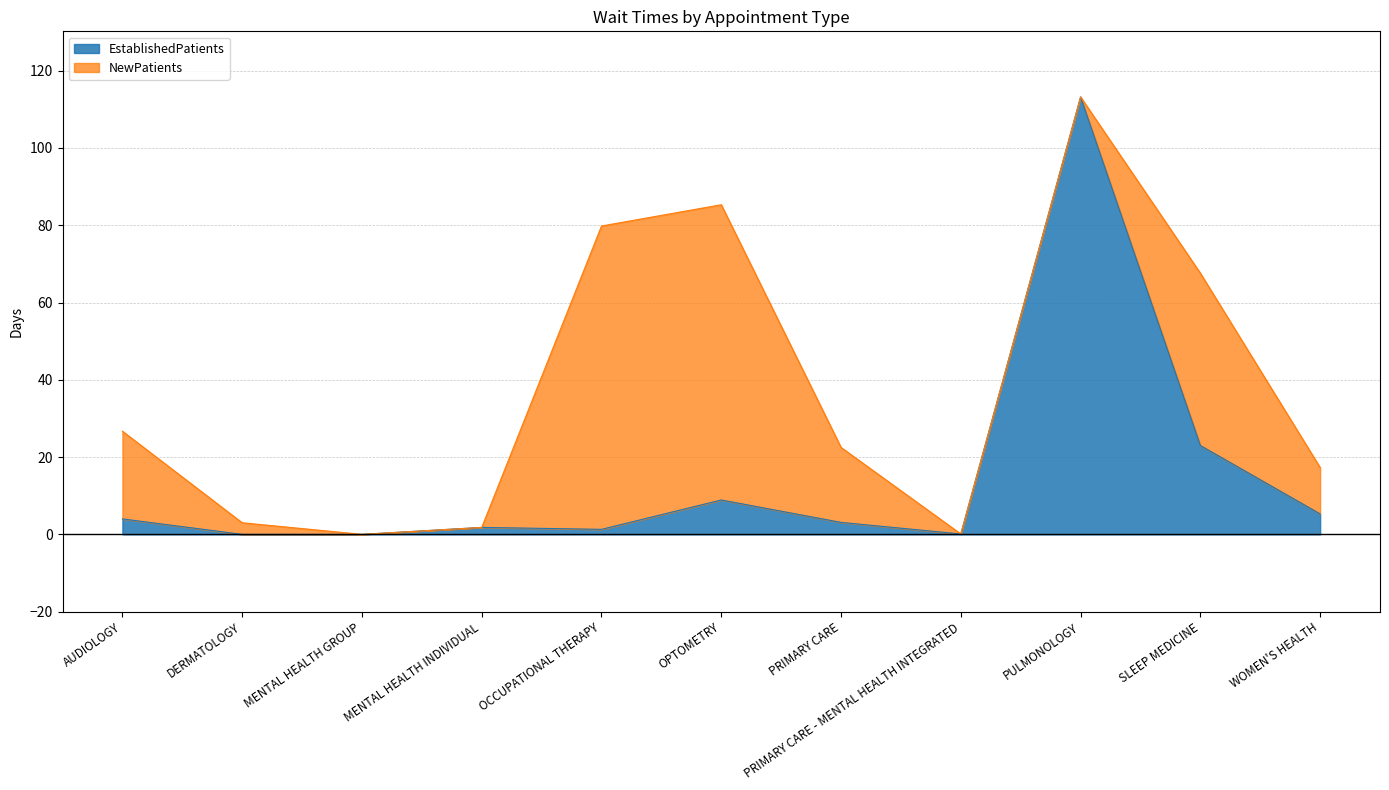

What is the maximum value shown in the chart?

113.2